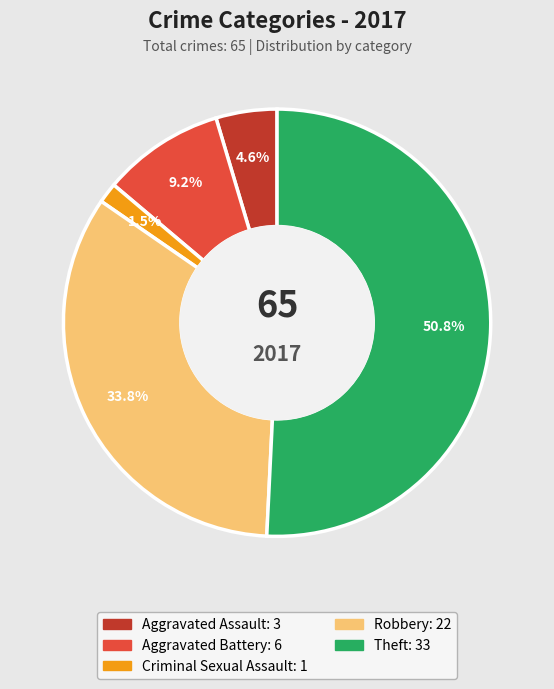

Which has a higher value, Aggravated Assault or Robbery?

Robbery